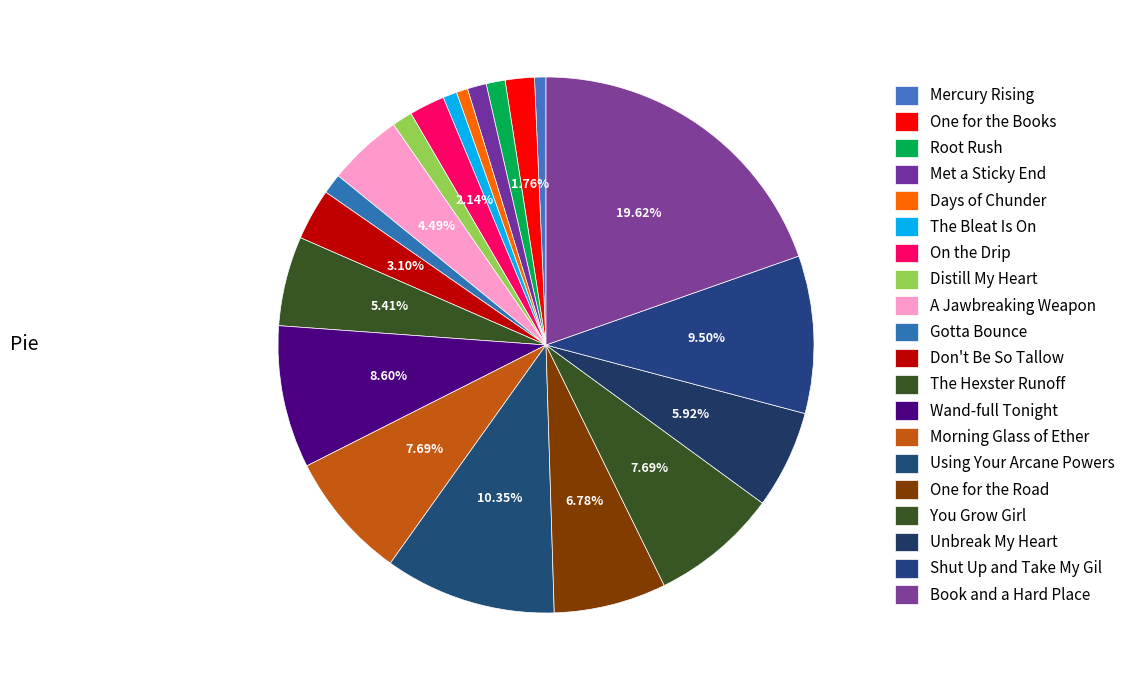

To the nearest percent, what portion does One for the Books represent?

2%